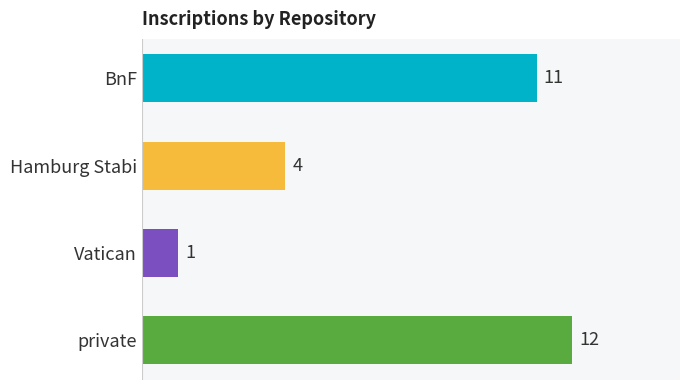

At which label is the value closest to 6?

Hamburg Stabi